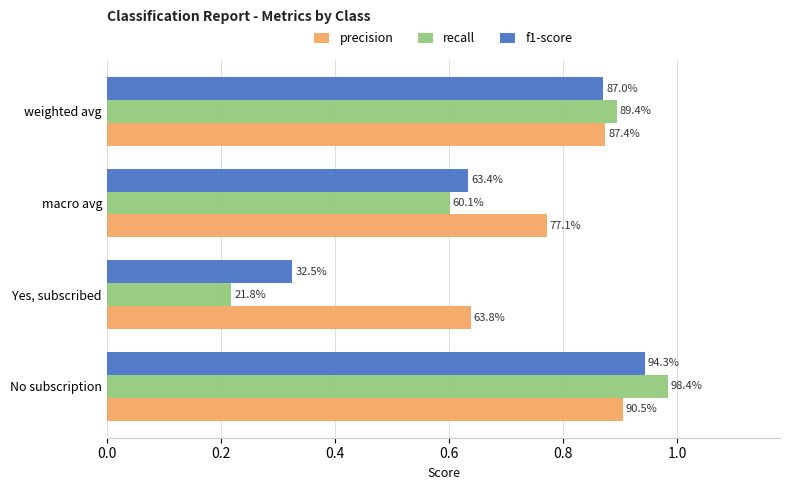

What are all the series names shown in the legend?

precision, recall, f1-score